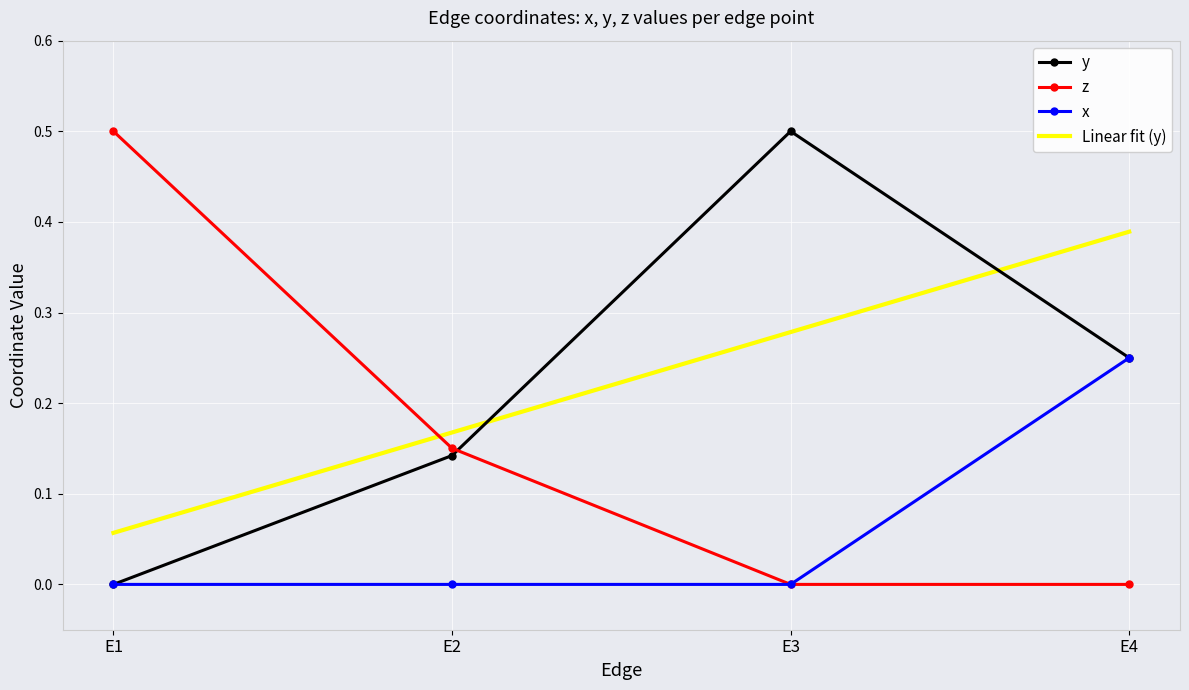

True or false: Linear fit (y) and z intersect in this chart.

True